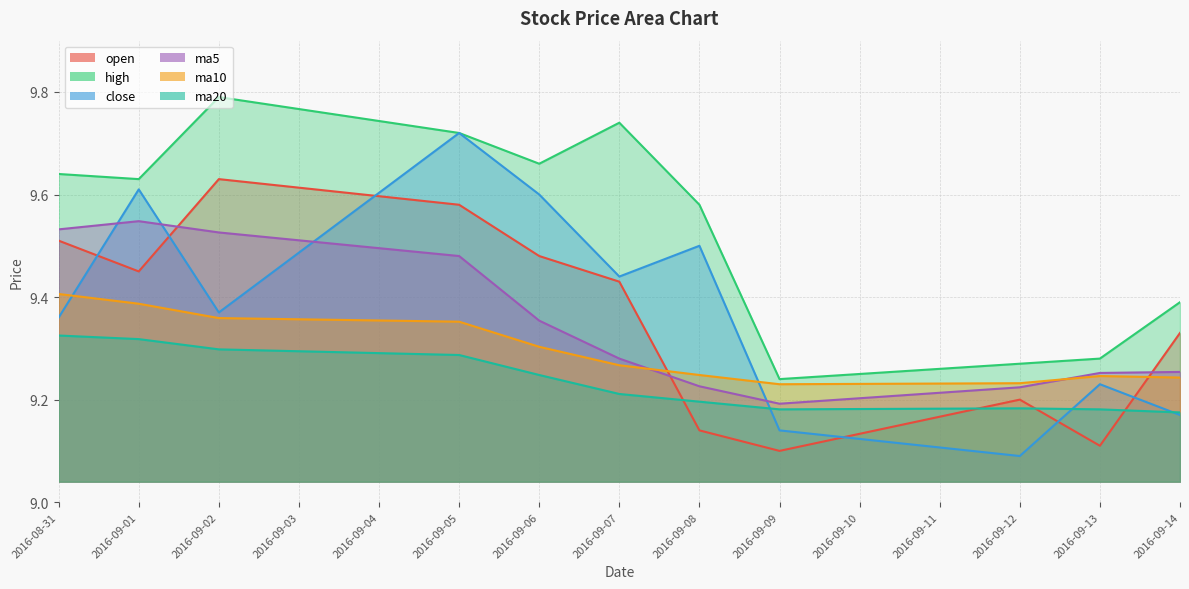

After their last crossing, which series has the higher values: open or ma10?

open